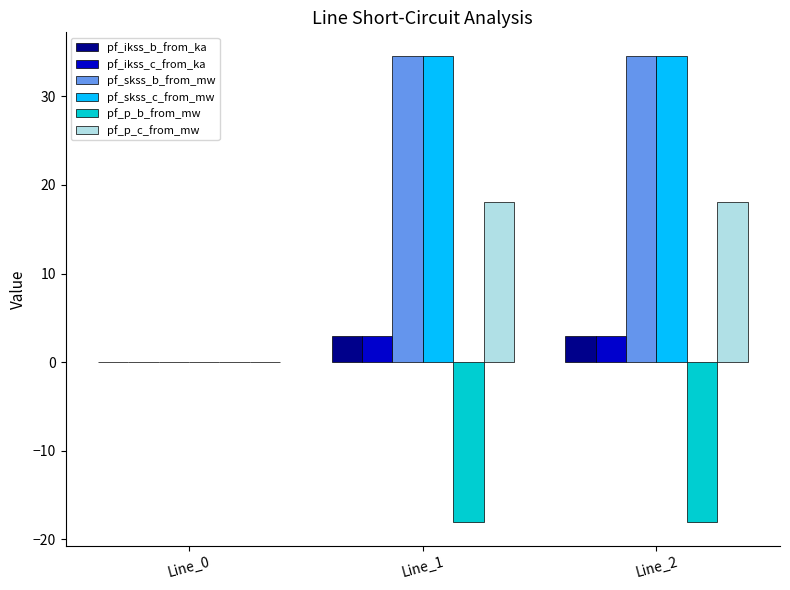

What is the maximum value for pf_skss_b_from_mw?

34.6